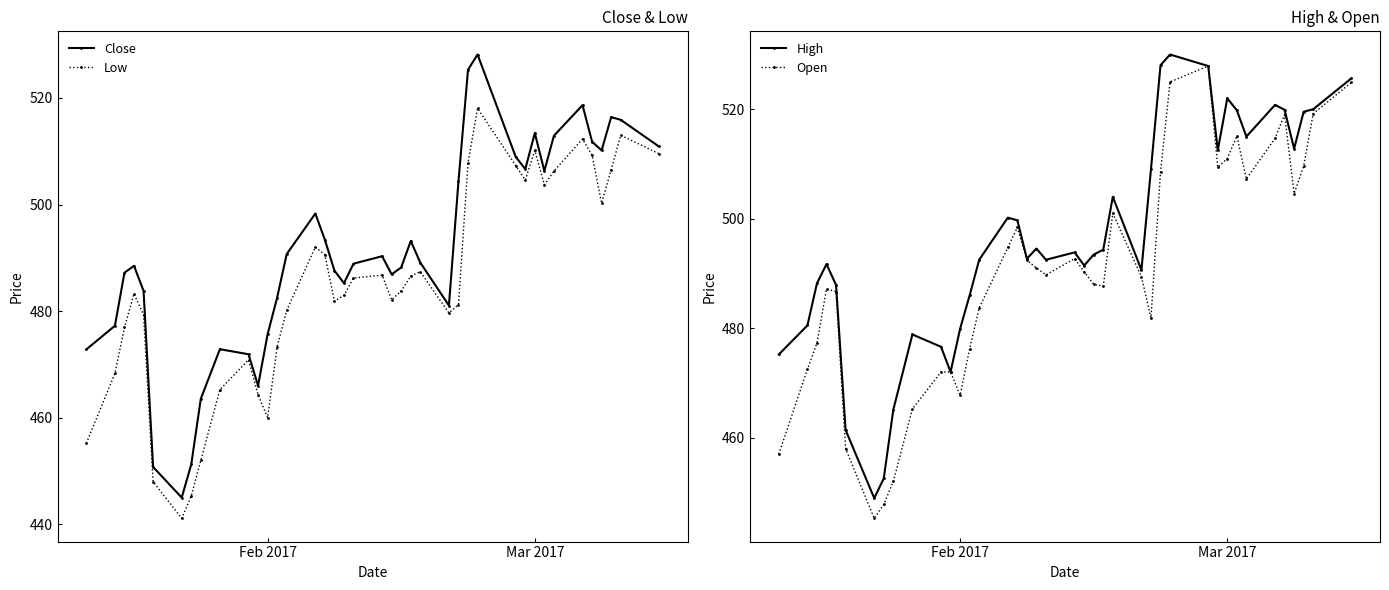

How many interior local peaks does the Close series have?

9